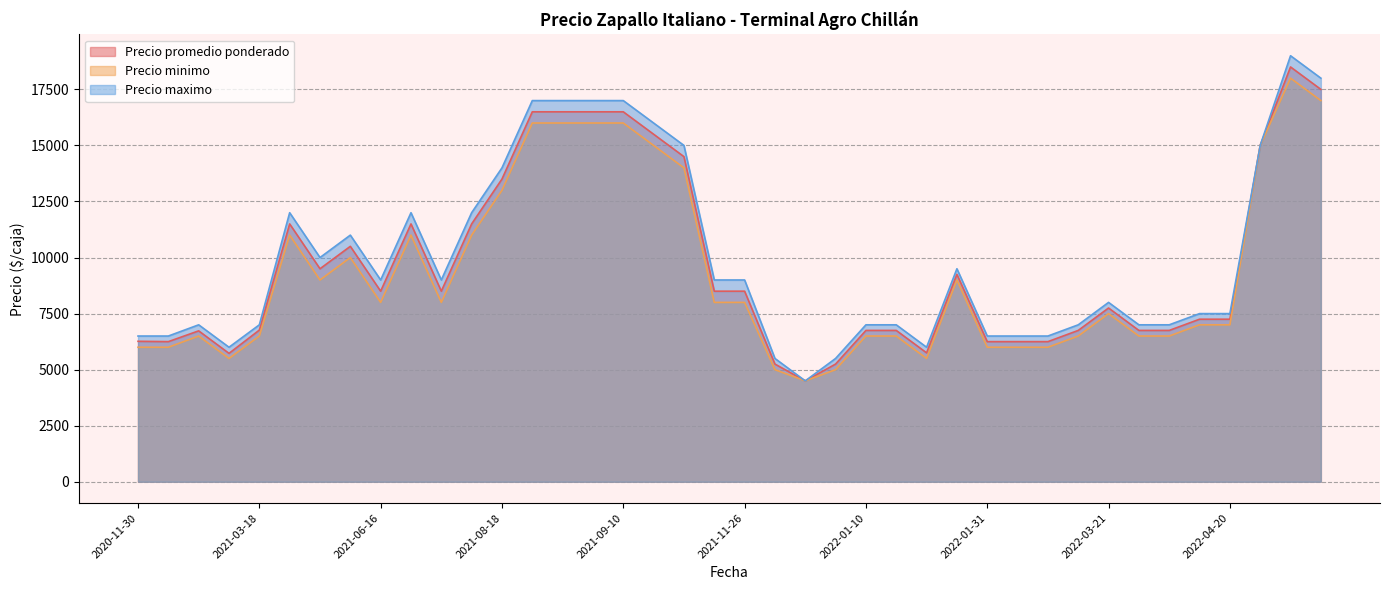

How many lines are shown in the chart?

3